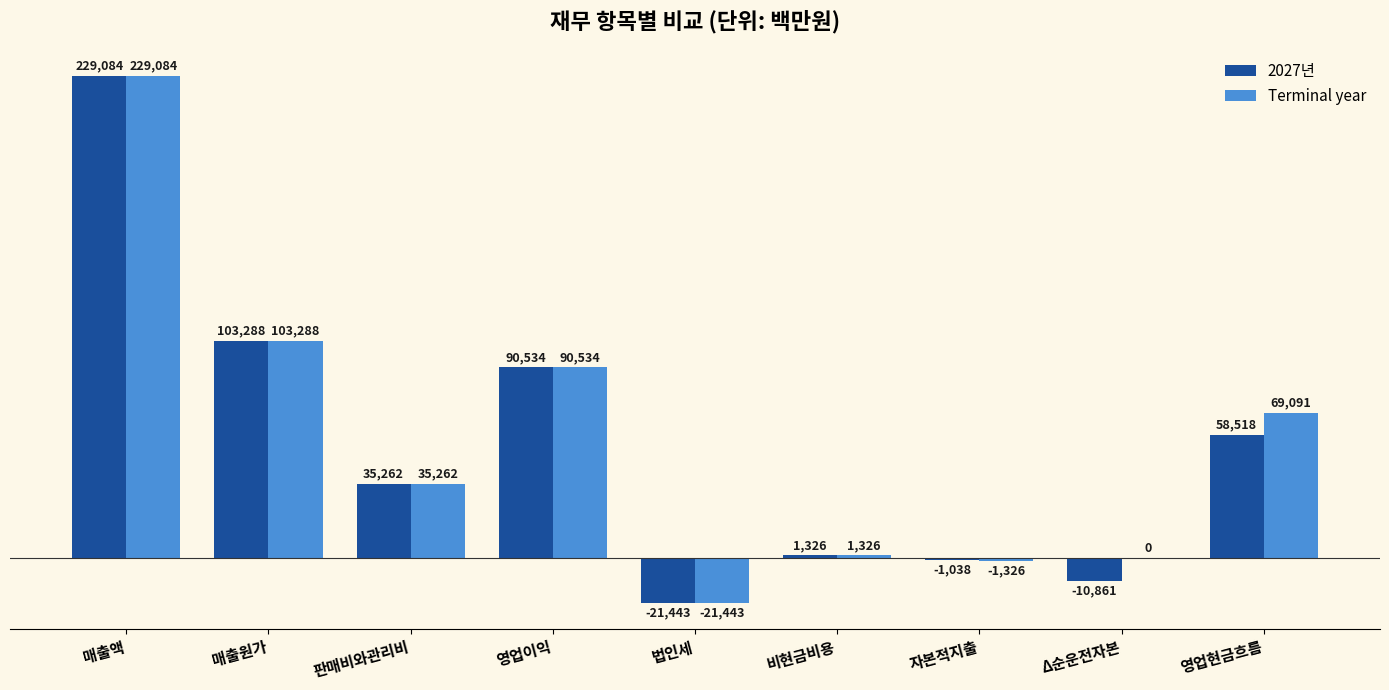

How many values in 2027년 are above zero?

6